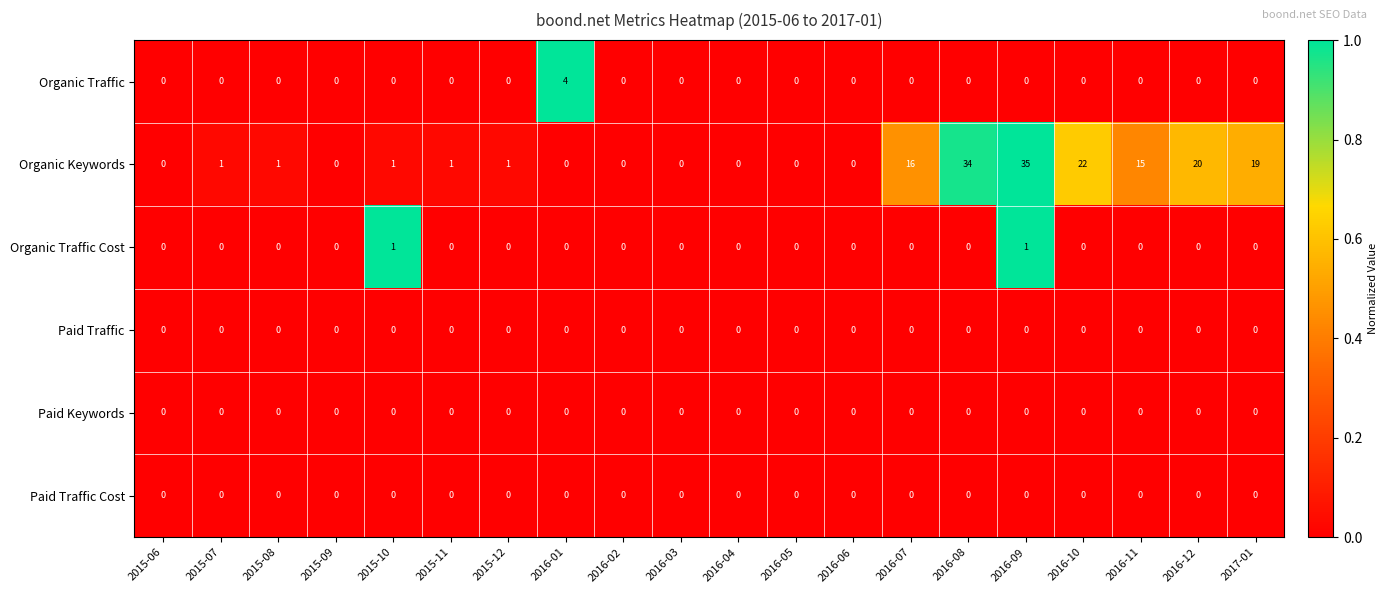

The value of Paid Keywords at 2015-12 is 0. True or false?

True